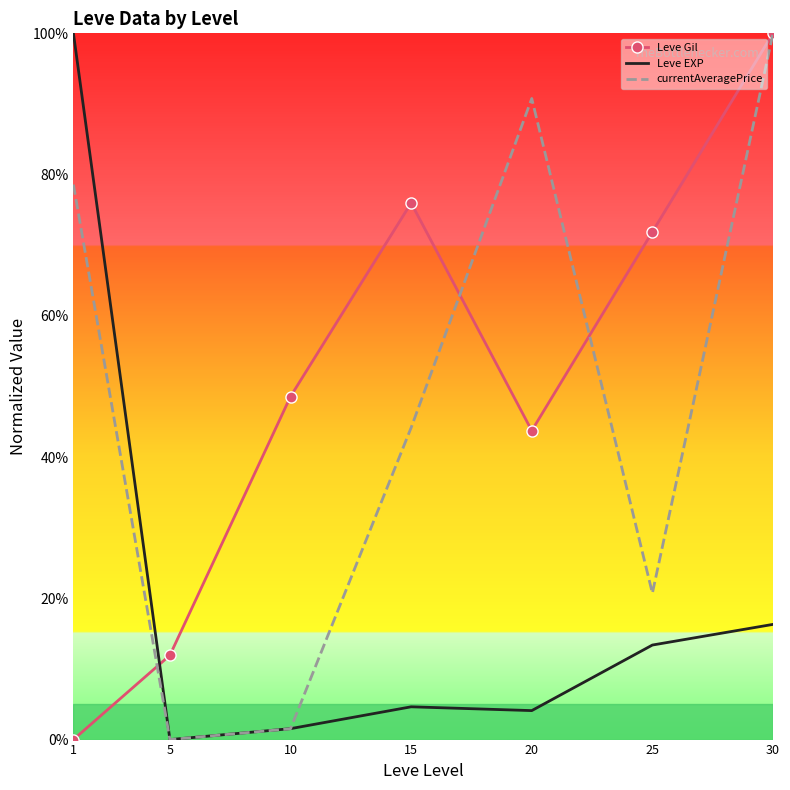

True or false: Leve EXP and Leve Gil intersect in this chart.

True